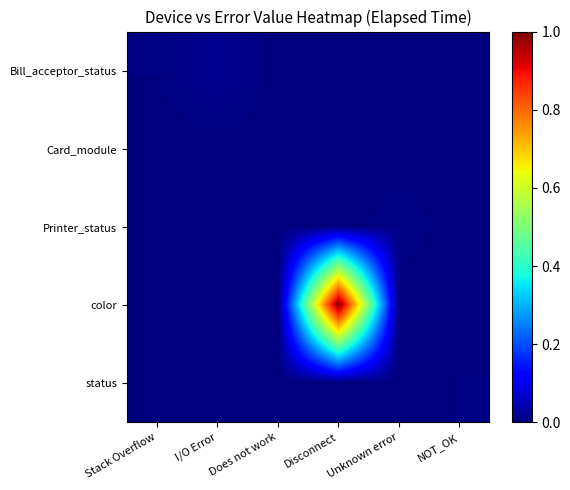

At how many categories does at least one series exceed 0?

6